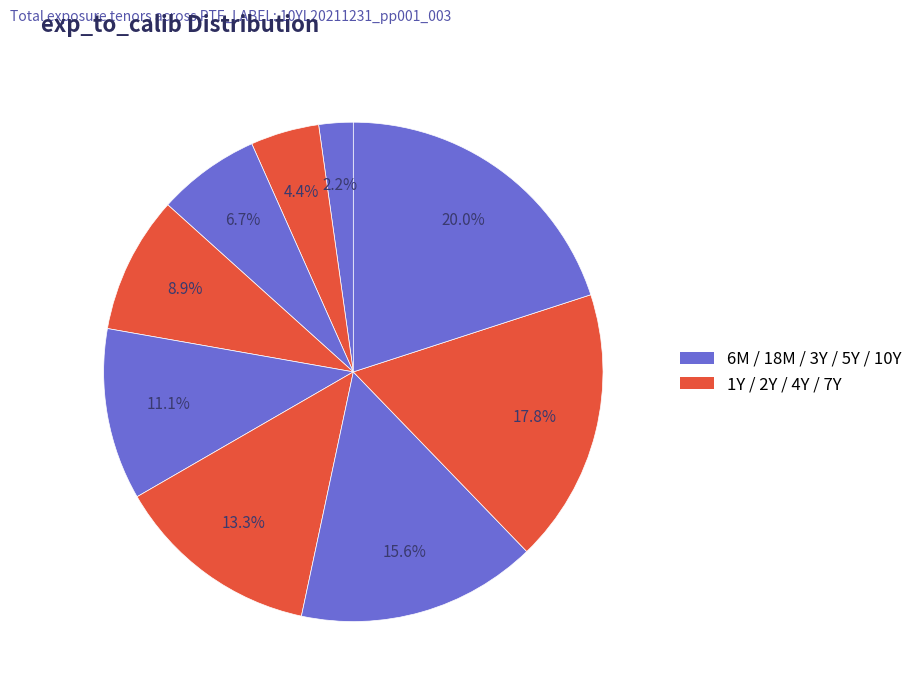

To the nearest percent, what is the average slice percentage?

11%